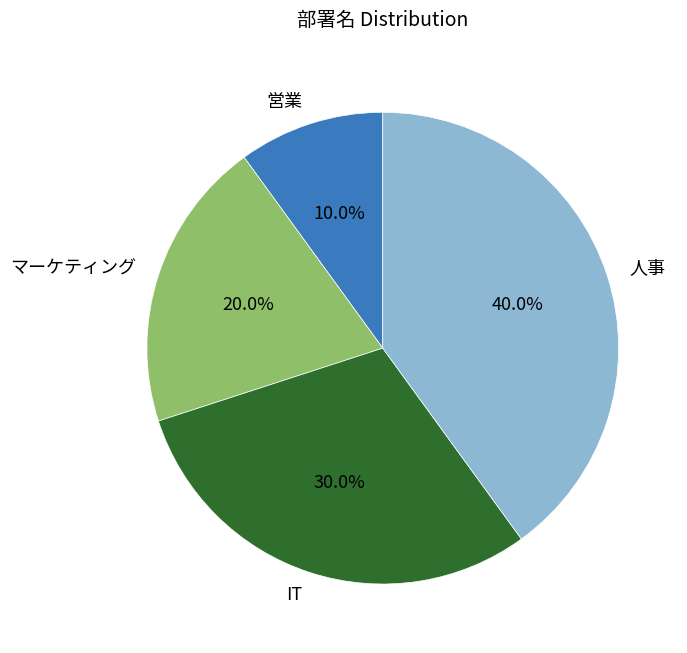

Which has a higher value, 営業 or マーケティング?

マーケティング